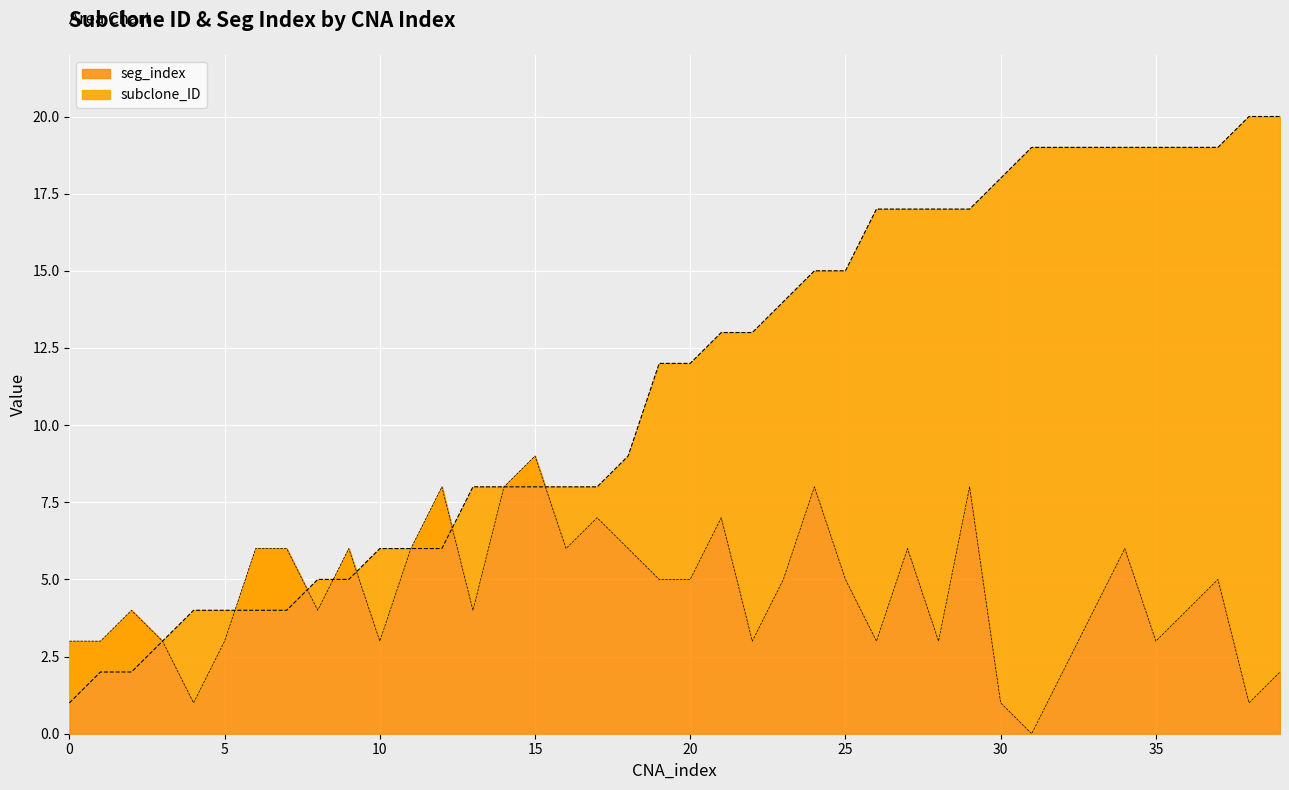

Rank the series by their average value, from highest to lowest.

subclone_ID, seg_index